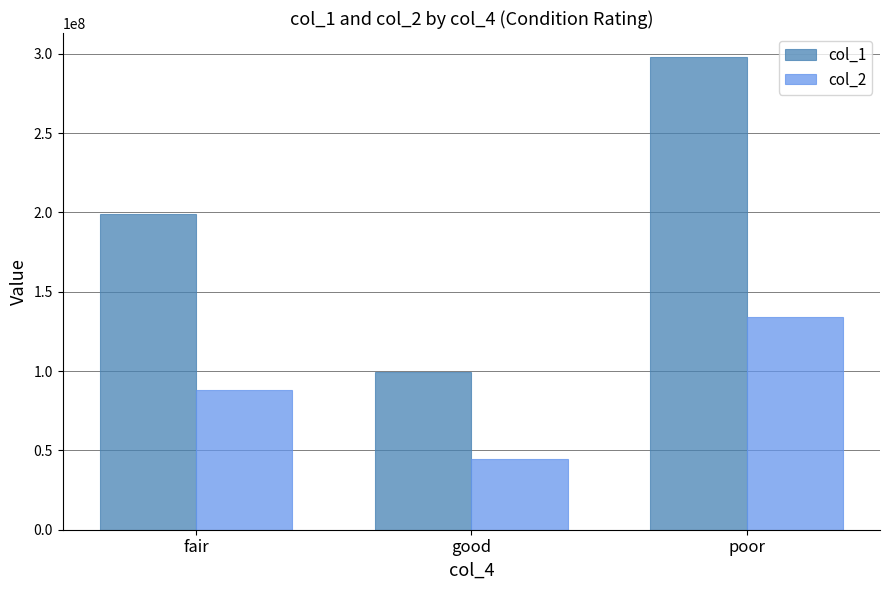

Rank the series at fair from lowest to highest value.

col_2, col_1